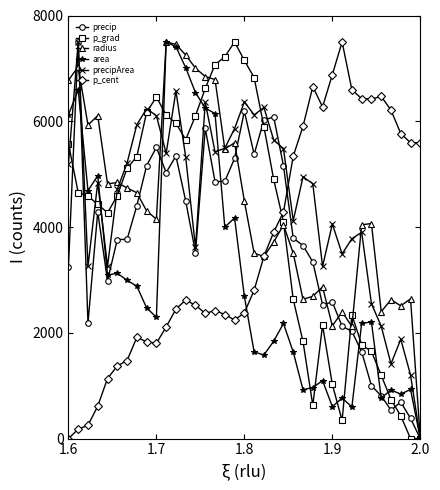

True or false: precip and p_cent intersect in this chart.

True